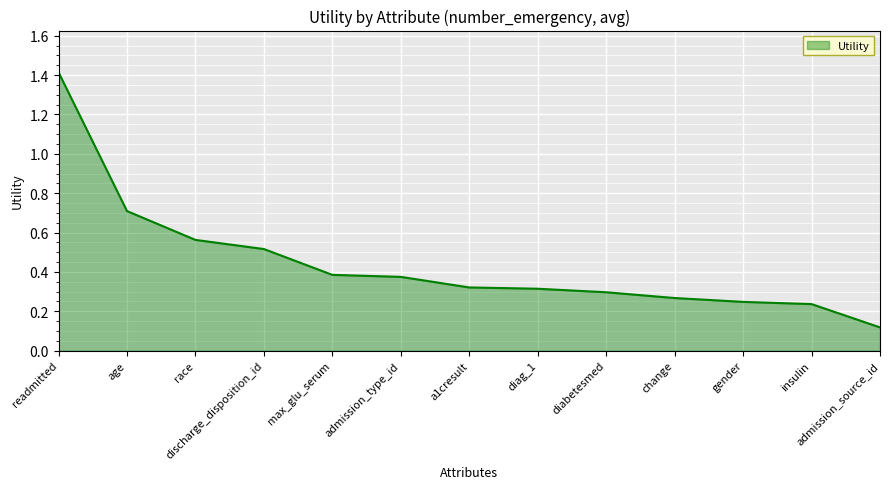

True or false: the data shows 0.2 at admission_source_id.

False